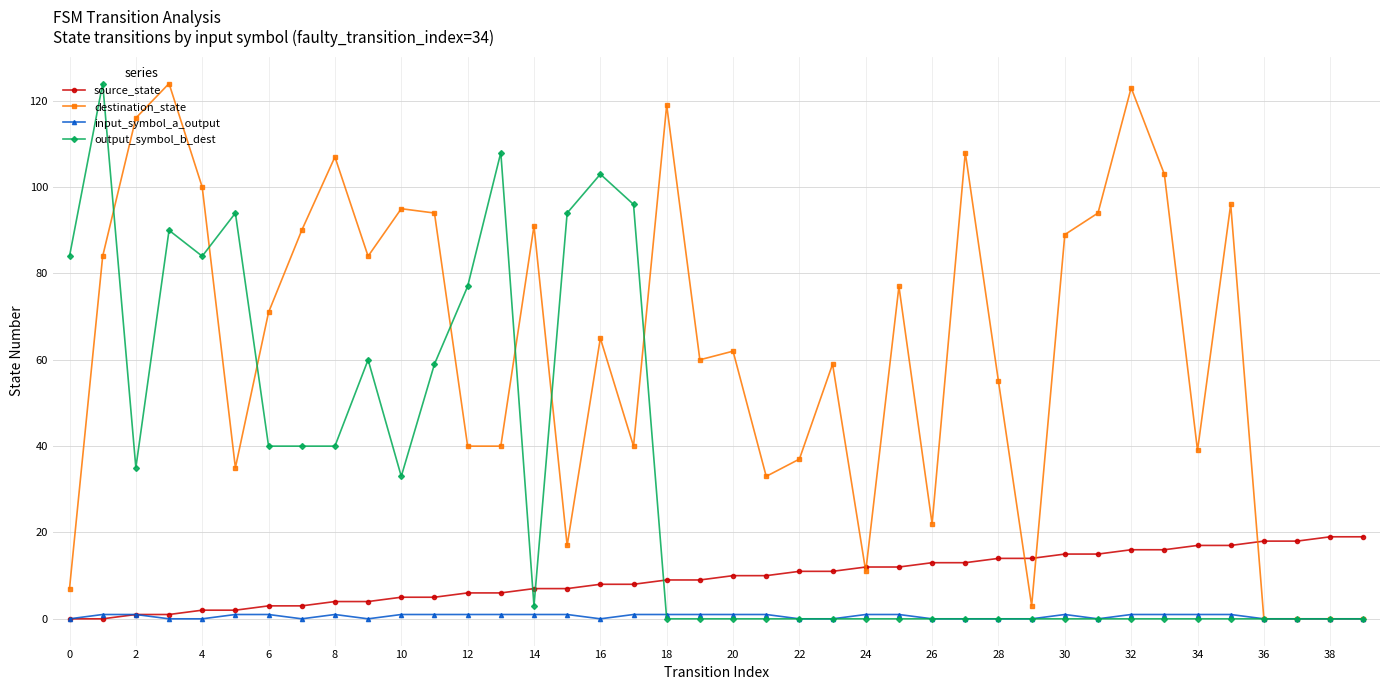

Which series has the largest total across all categories?

destination_state